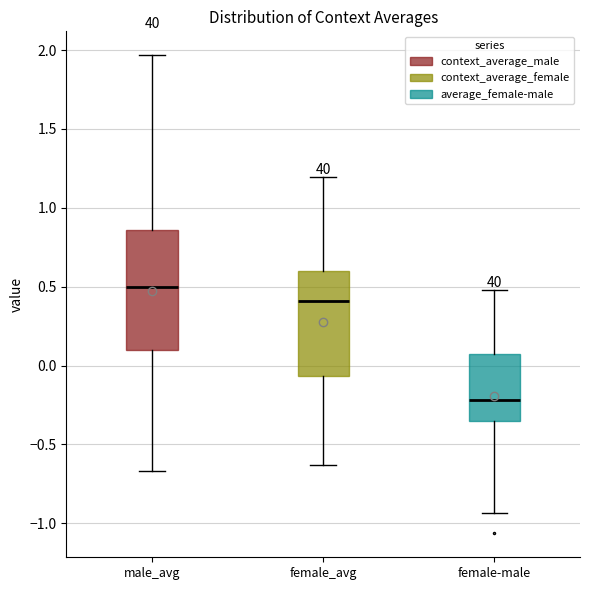

Comparing the boxes themselves (not the whiskers), which one is the tallest?

male_avg